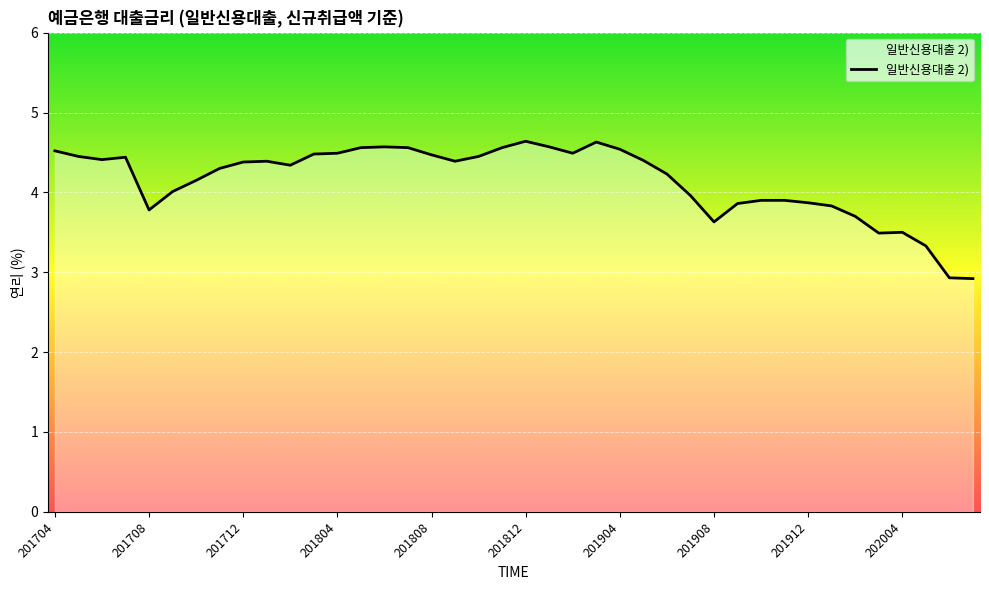

What is the maximum value shown in the chart?

4.6